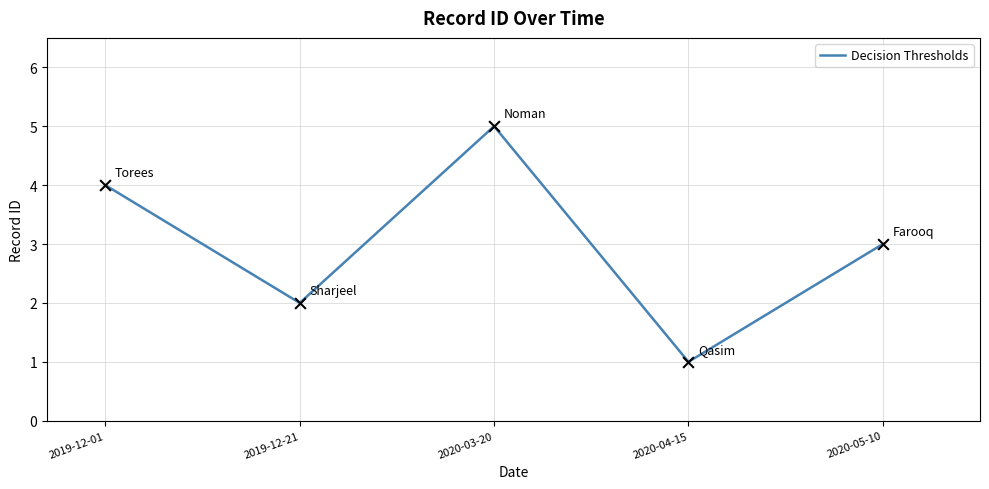

Between 2019-12-21 and 2020-04-15, which is larger?

2019-12-21